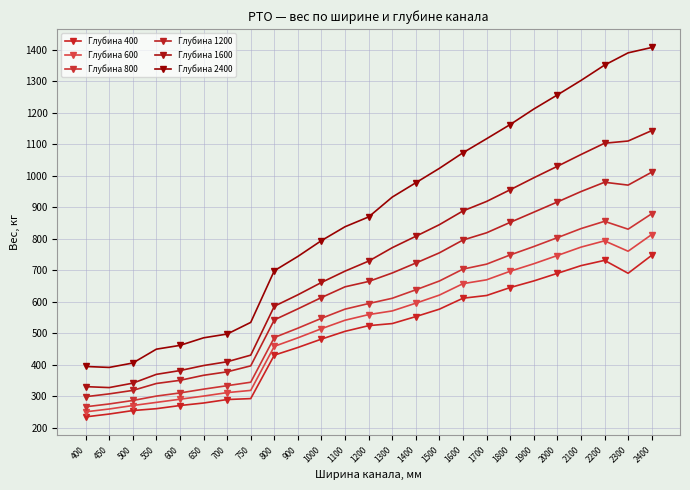

What is the value of the Глубина 600 point at the 25th from the left?

814.0